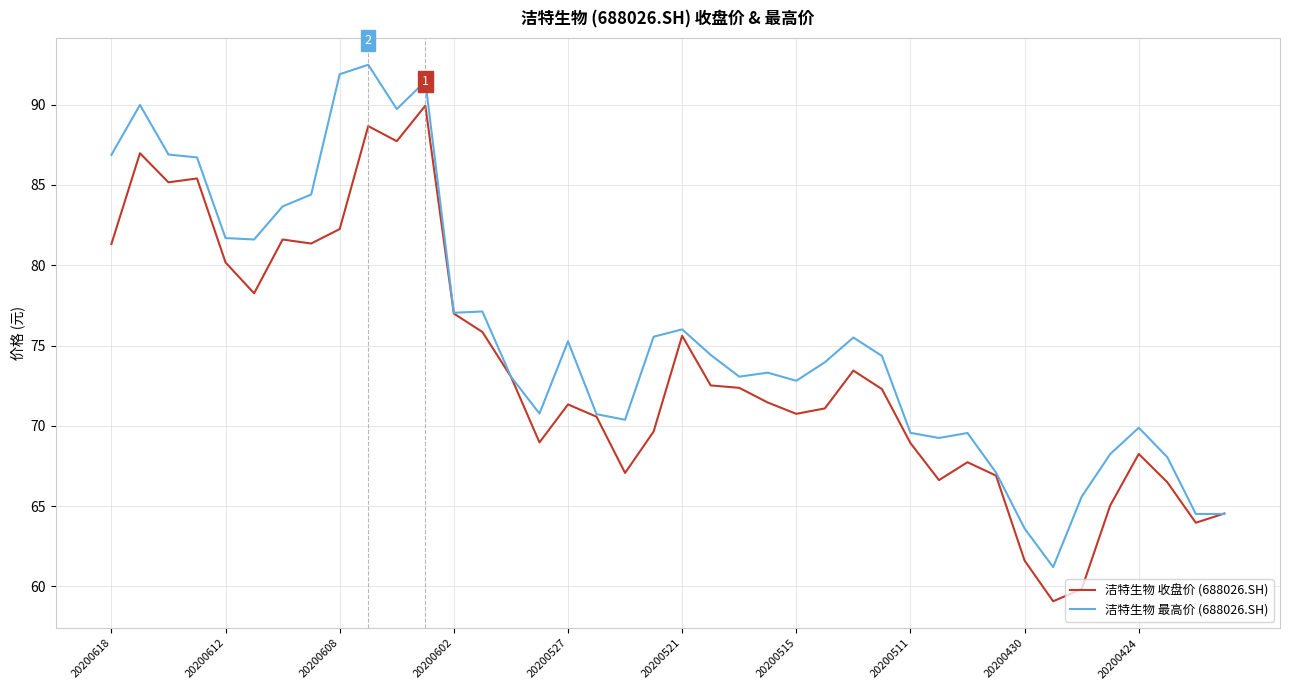

Rank the series by their average value, from highest to lowest.

洁特生物 最高价 (688026.SH), 洁特生物 收盘价 (688026.SH)